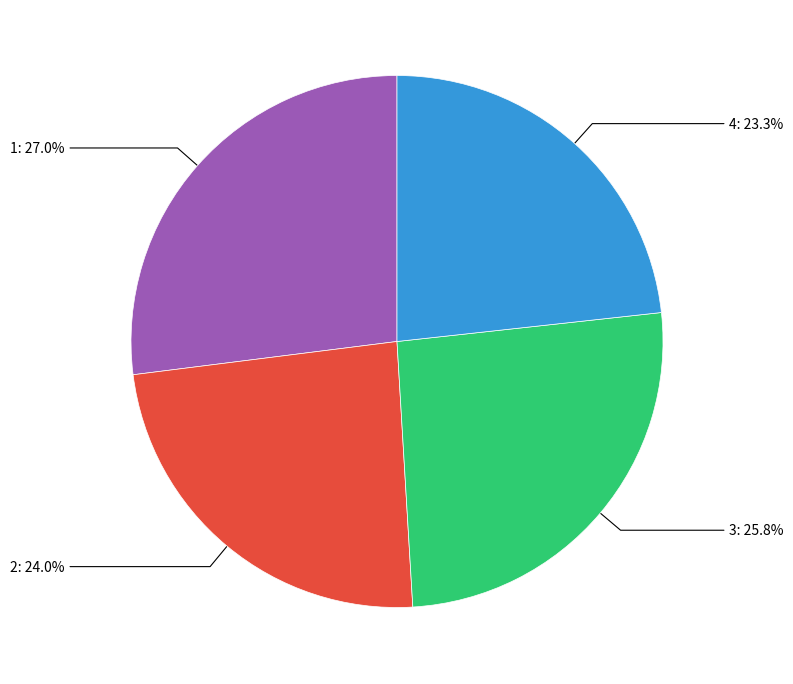

True or false: 1 accounts for 27% of the total.

True